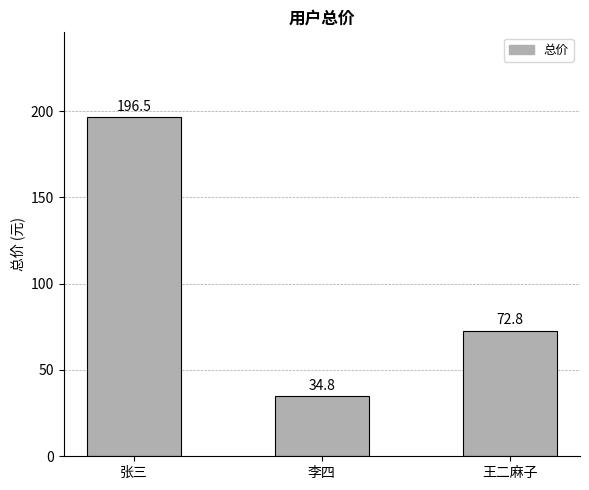

What is the label of the 1st bar from the left?

张三